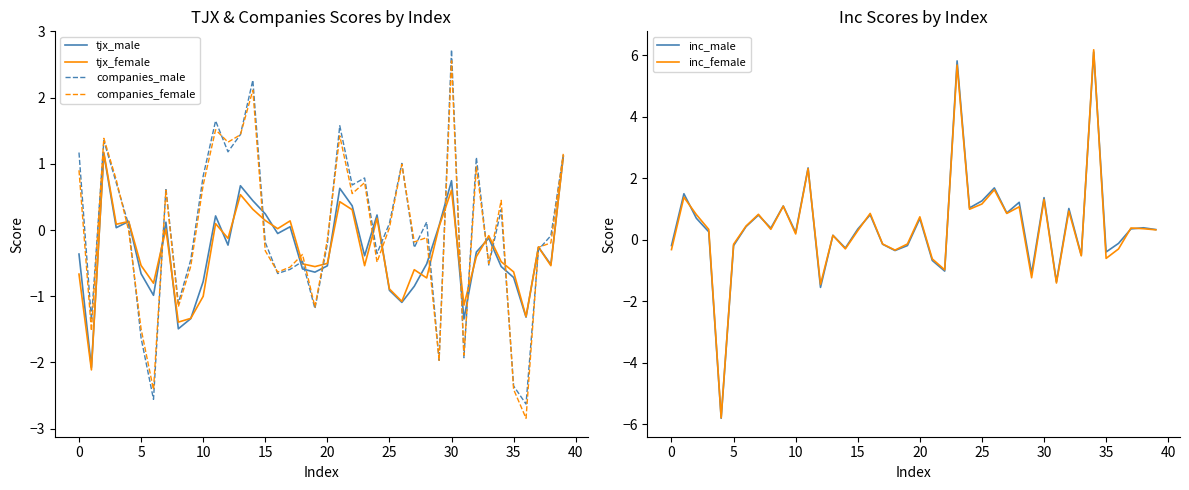

Reading left to right, list all the values displayed in this chart.

tjx_male: -0.4	-2.1	1.1	0.0	0.1	-0.7	-1.0	0.1	-1.5	-1.3	-0.8	0.2	-0.2	0.7	0.4	0.2	-0.1	0.0	-0.6	-0.6	-0.5	0.6	0.4	-0.4	0.2	-0.9	-1.1	-0.8	-0.5	0.1	0.7	-1.3	-0.3	-0.1	-0.6	-0.7	-1.3	-0.3	-0.5	1.1
tjx_female: -0.7	-2.1	1.2	0.1	0.1	-0.5	-0.8	0.0	-1.4	-1.3	-1.0	0.1	-0.1	0.5	0.3	0.1	0.0	0.1	-0.5	-0.6	-0.5	0.4	0.3	-0.5	0.2	-0.9	-1.1	-0.6	-0.7	0.1	0.6	-1.1	-0.4	-0.1	-0.5	-0.6	-1.3	-0.3	-0.5	1.1
companies_male: 1.2	-1.4	1.3	0.7	0.1	-1.6	-2.6	0.6	-1.1	-0.4	0.8	1.6	1.2	1.4	2.3	-0.2	-0.7	-0.6	-0.5	-1.2	-0.2	1.6	0.7	0.8	-0.4	0.1	1.0	-0.3	0.1	-2.0	2.7	-1.9	1.1	-0.5	0.3	-2.4	-2.6	-0.3	-0.1	1.1
companies_female: 0.9	-1.5	1.4	0.8	-0.0	-1.5	-2.4	0.6	-1.2	-0.5	0.7	1.5	1.3	1.4	2.1	-0.3	-0.6	-0.6	-0.4	-1.2	-0.1	1.4	0.6	0.7	-0.5	0.0	1.0	-0.2	-0.1	-2.0	2.6	-1.9	1.0	-0.5	0.4	-2.4	-2.8	-0.3	-0.2	1.2
inc_male: -0.2	1.5	0.7	0.3	-5.8	-0.2	0.4	0.8	0.4	1.1	0.2	2.3	-1.6	0.1	-0.3	0.3	0.8	-0.1	-0.4	-0.2	0.7	-0.7	-1.0	5.8	1.0	1.3	1.7	0.9	1.2	-1.1	1.4	-1.4	1.0	-0.5	6.1	-0.4	-0.1	0.3	0.4	0.3
inc_female: -0.3	1.4	0.8	0.3	-5.8	-0.2	0.4	0.8	0.3	1.1	0.2	2.3	-1.5	0.1	-0.3	0.3	0.9	-0.1	-0.3	-0.1	0.7	-0.6	-1.0	5.7	1.0	1.2	1.6	0.9	1.1	-1.2	1.3	-1.4	0.9	-0.5	6.2	-0.6	-0.3	0.4	0.4	0.3